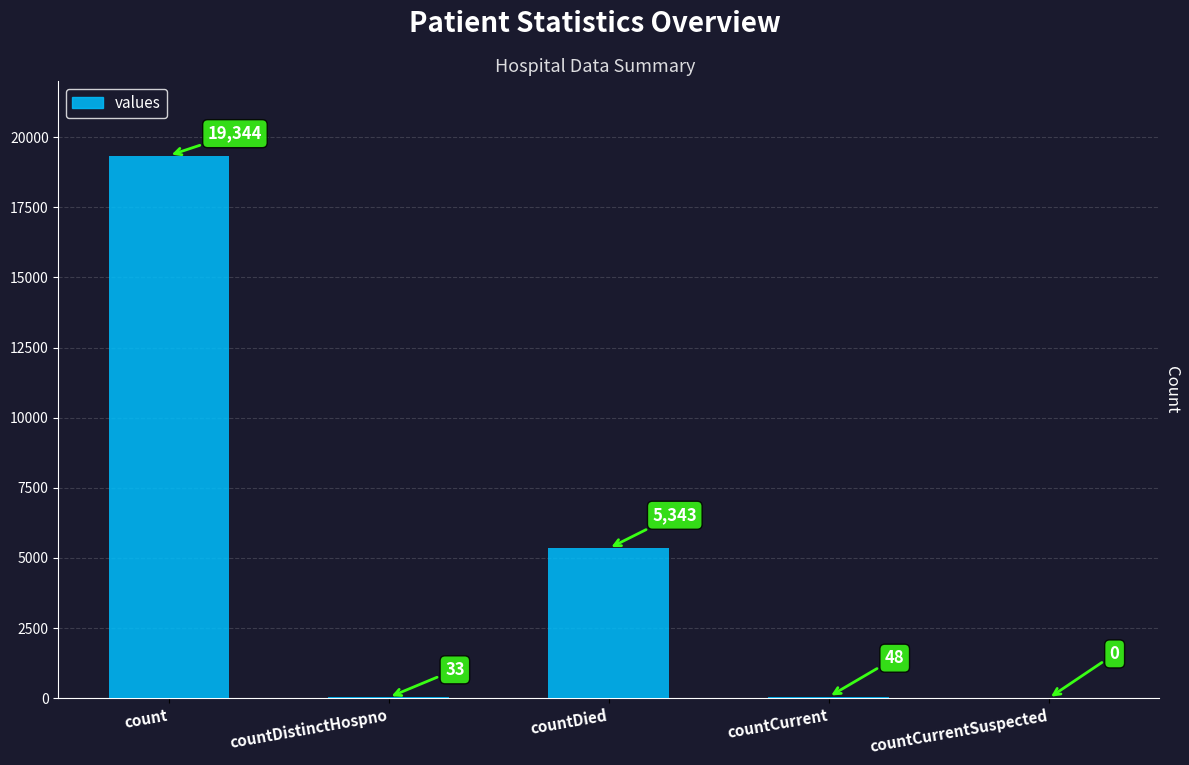

The value at countDied is 5343. True or false?

True